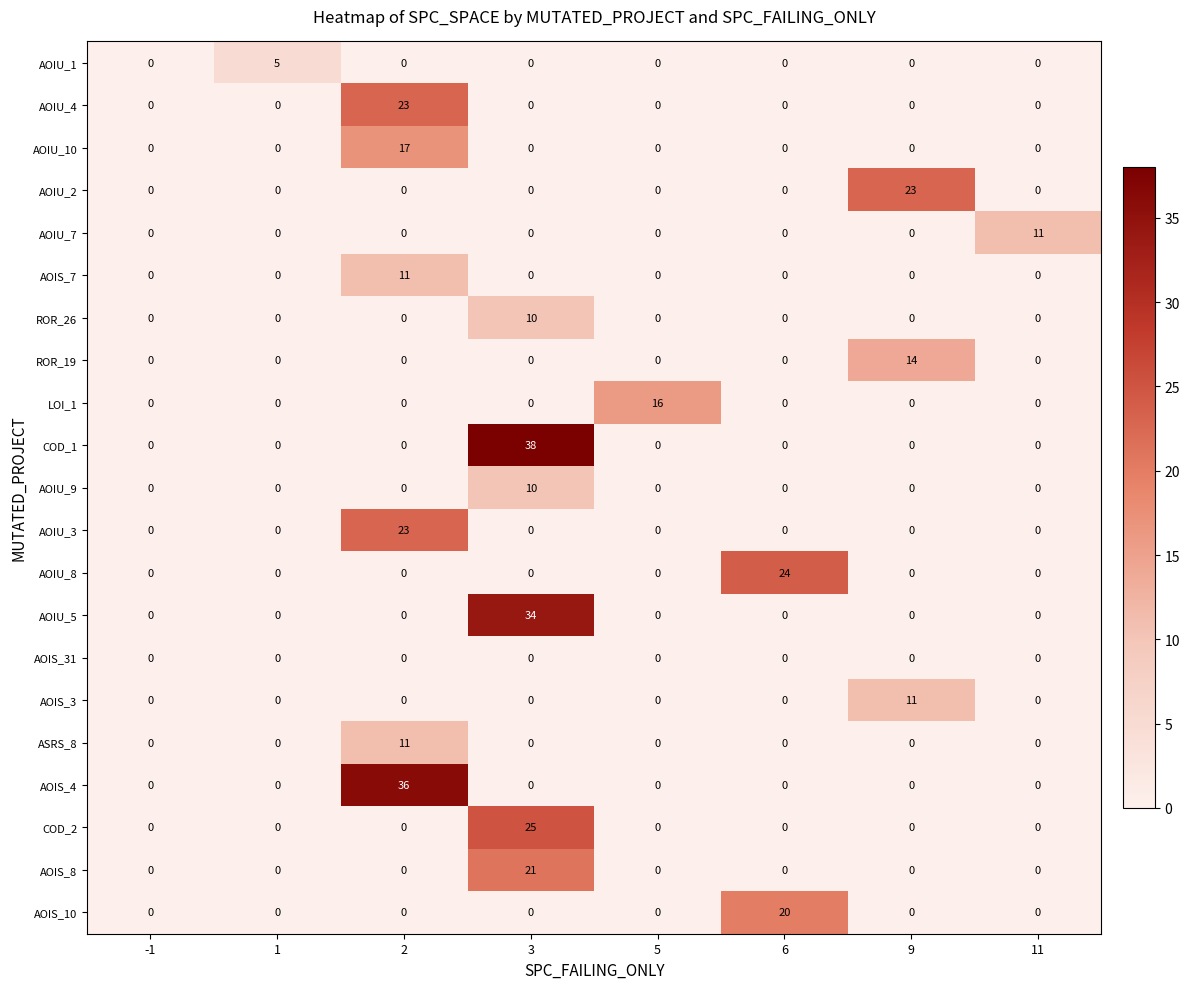

What is the maximum value shown in the chart?

38